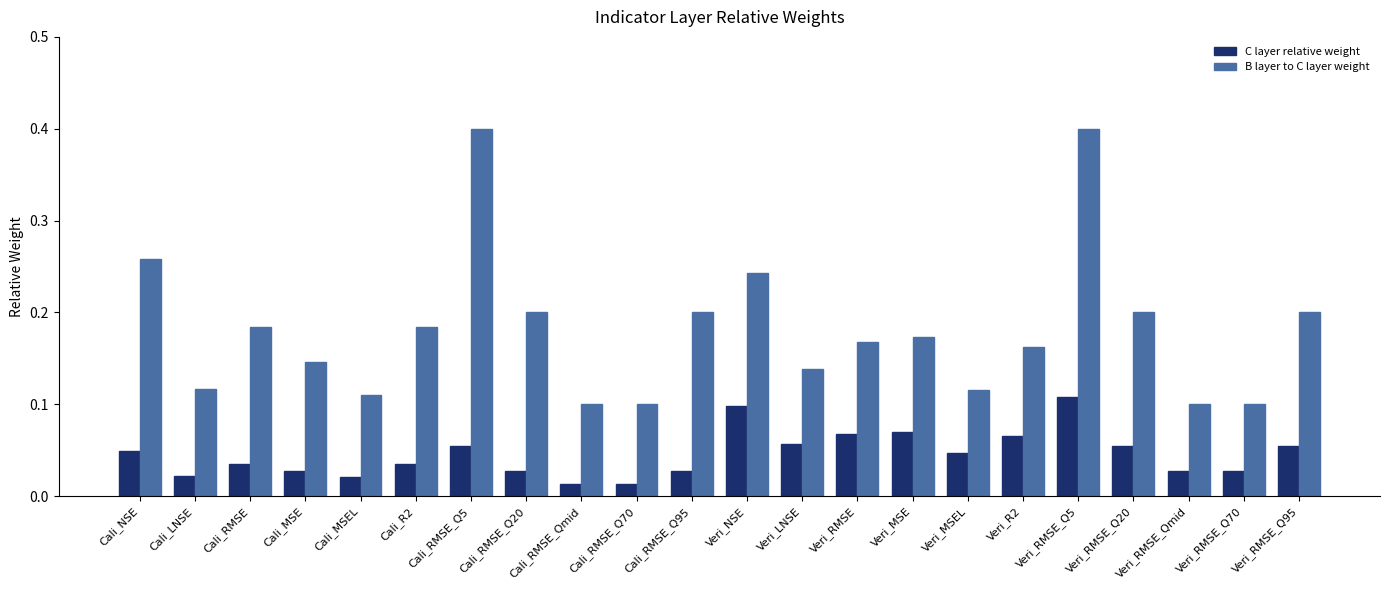

How many categories are shown in the chart?

22